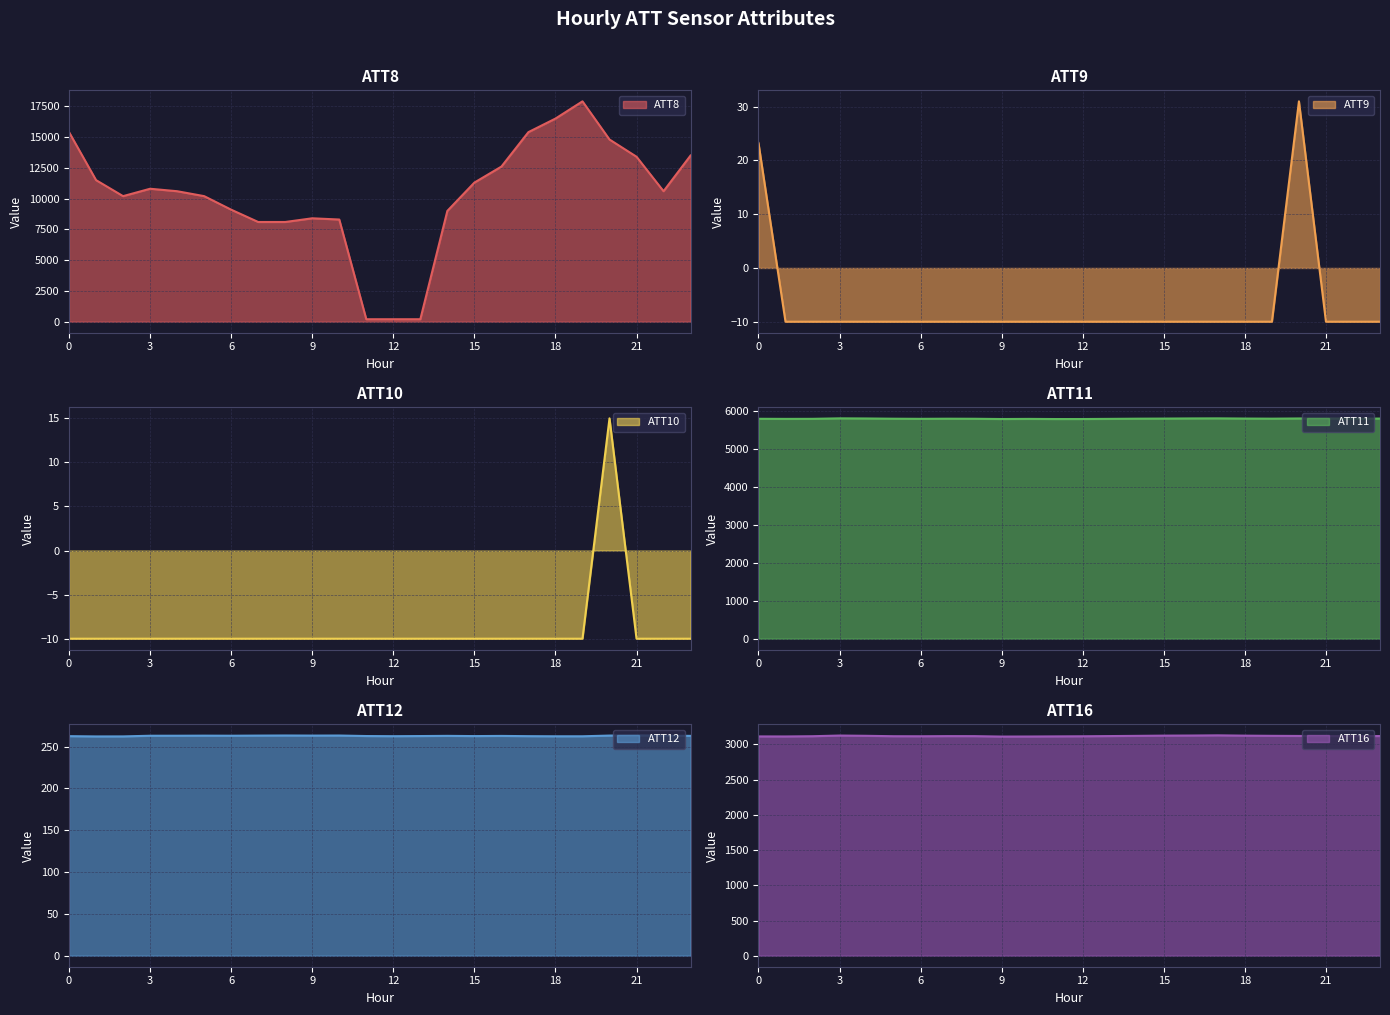

Rank the categories by ATT10 value from lowest to highest.

0, 1, 2, 3, 4, 5, 6, 7, 8, 9, 10, 11, 12, 13, 14, 15, 16, 17, 18, 19, 21, 22, 23, 20